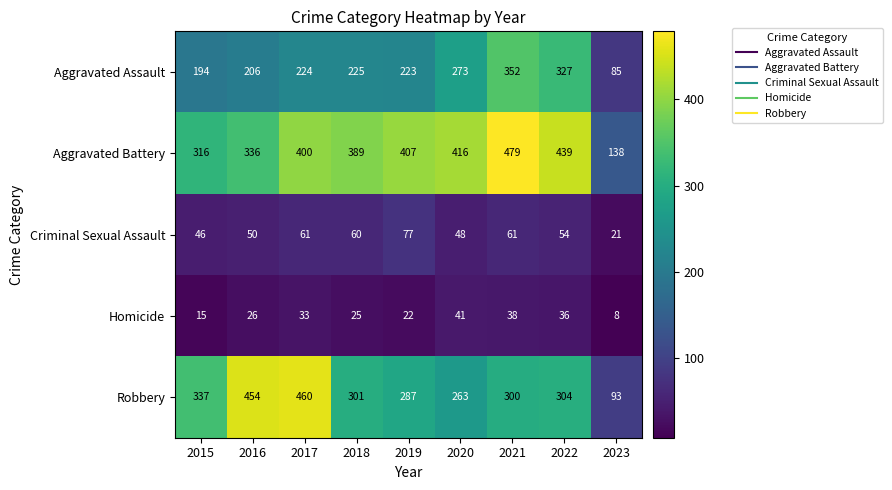

The Aggravated Assault series shows 352 at 2021. True or false?

True